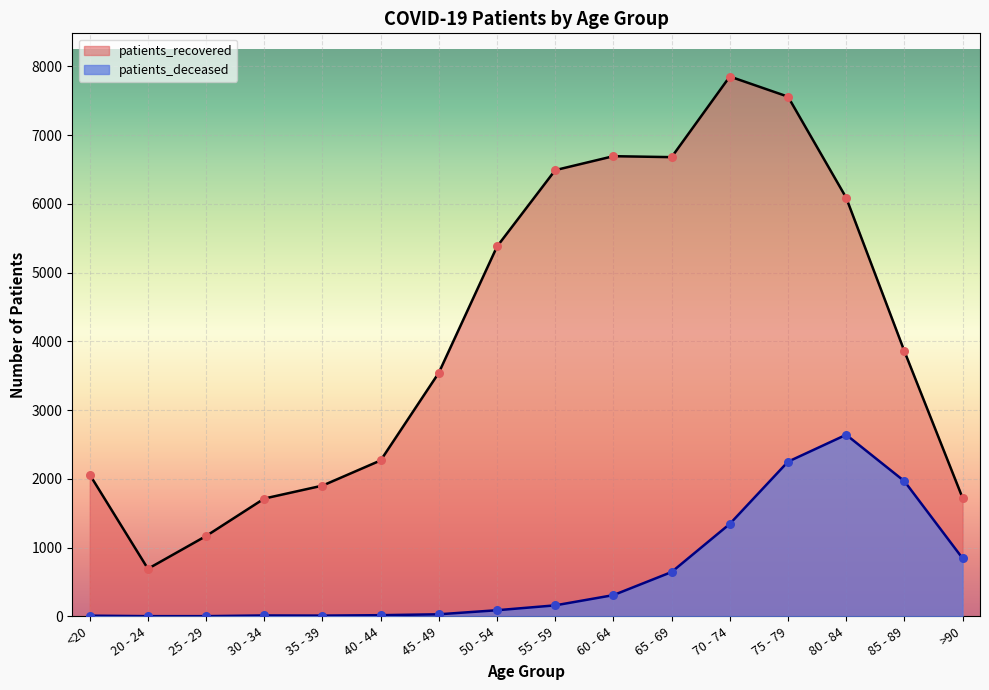

At how many categories does at least one series exceed 1546?

14